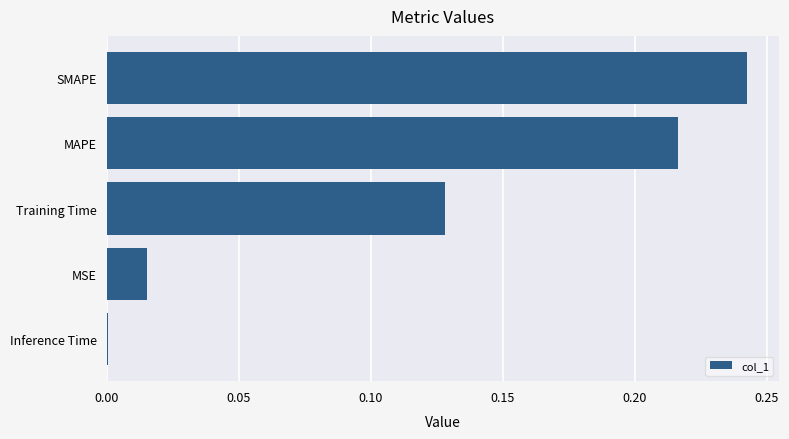

Between MAPE and SMAPE, which is larger?

SMAPE